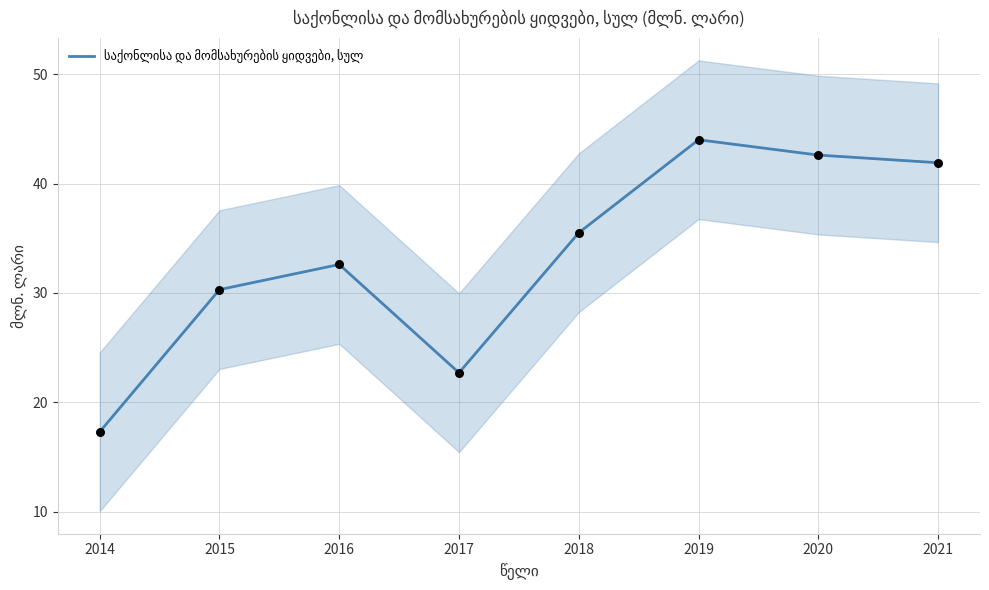

What is the change in value from 2018 to 2021?

+6.4